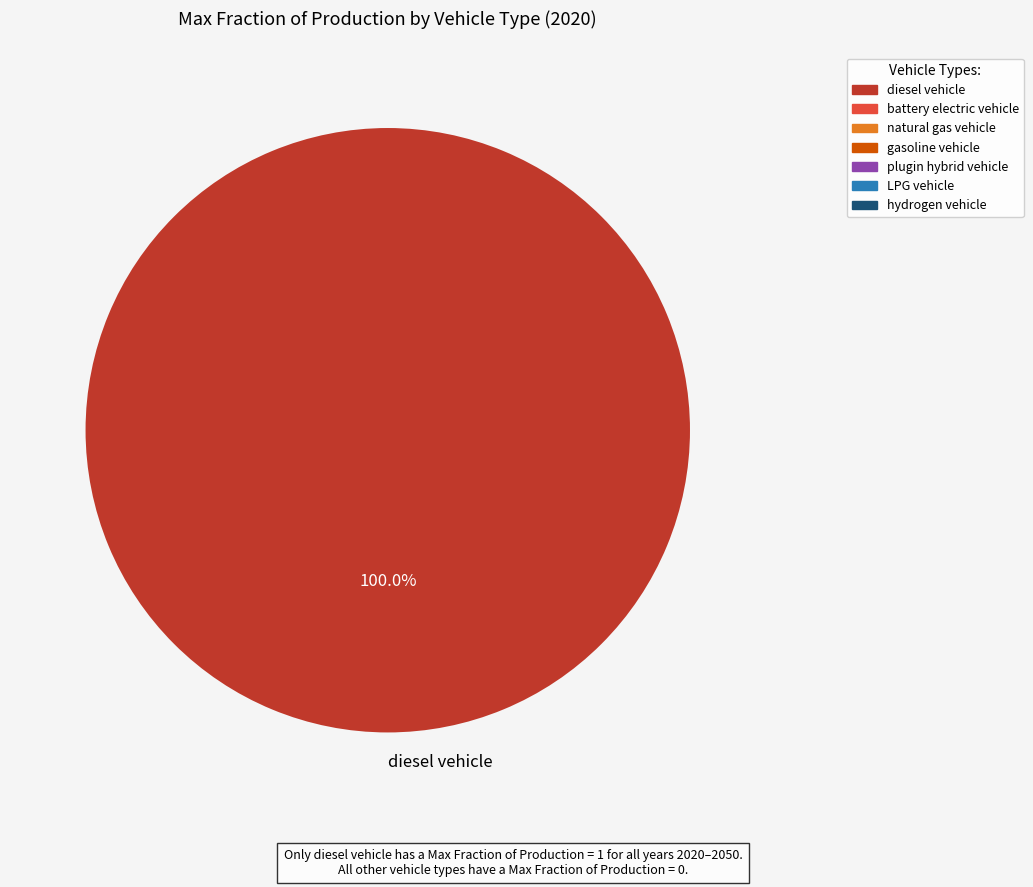

What percentage is the diesel vehicle slice, to the nearest percent?

100%